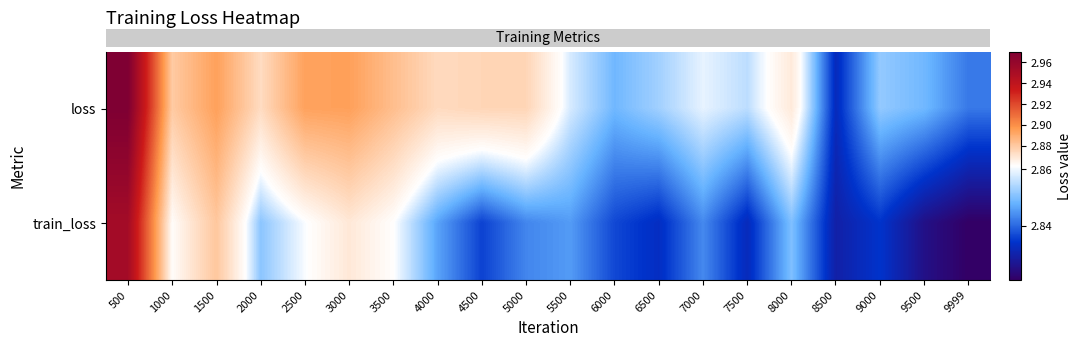

What is the total value across all series at 500?

5.9